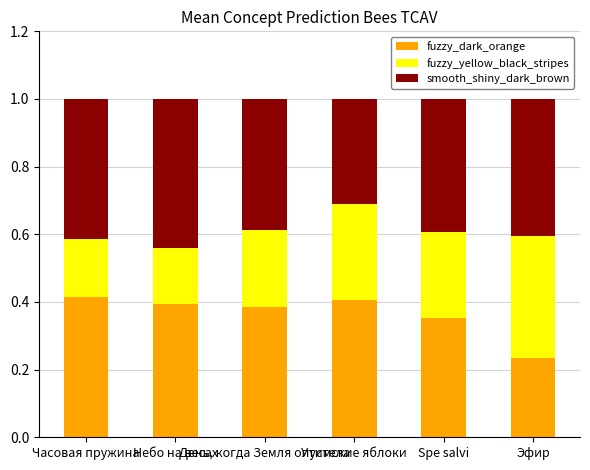

What is the sum of all fuzzy_dark_orange values?

2.2